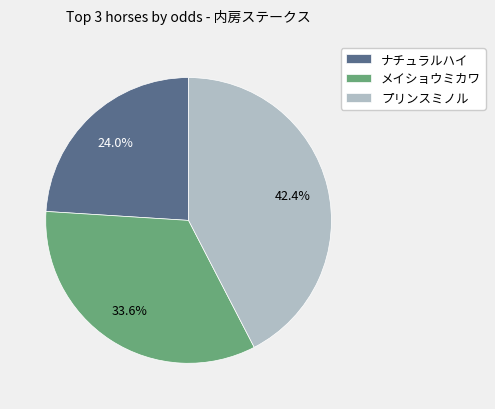

Combined, do プリンスミノル and メイショウミカワ account for over 50%?

Yes